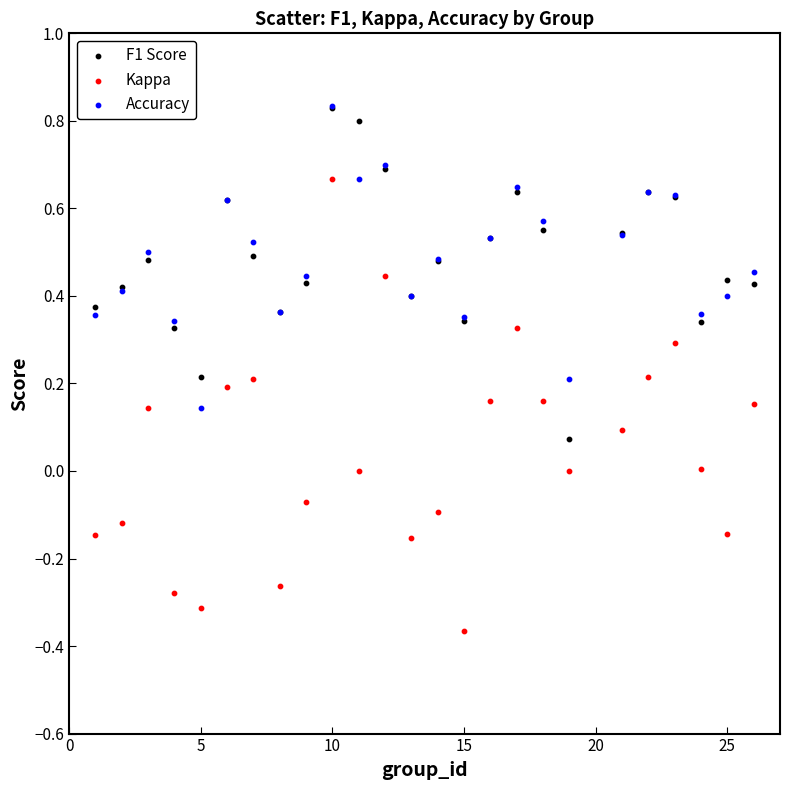

Which series reaches the minimum Y coordinate?

Kappa